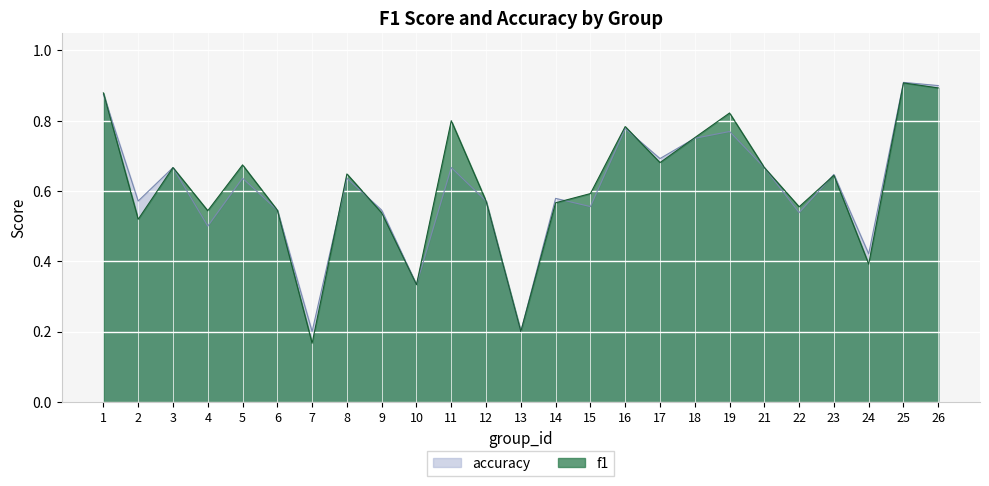

The f1 series shows 0.6 at 22. True or false?

True